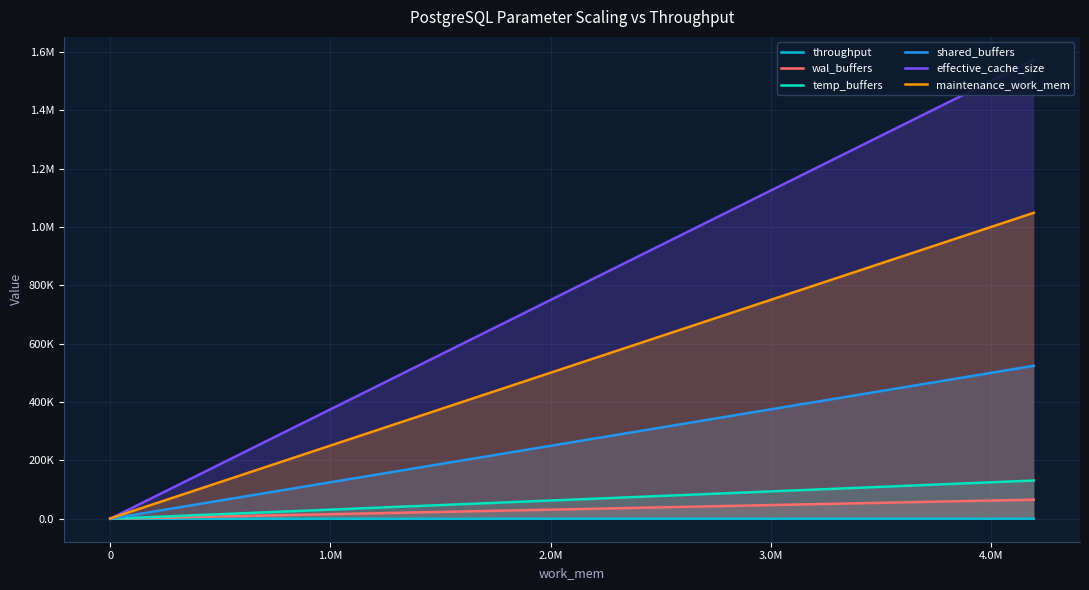

Is the value of shared_buffers at 0 greater than the value of maintenance_work_mem at 1.0M?

No